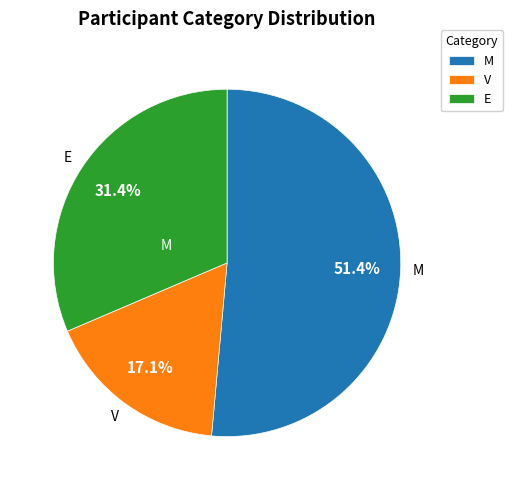

Do V and E together represent more than half of the pie?

No